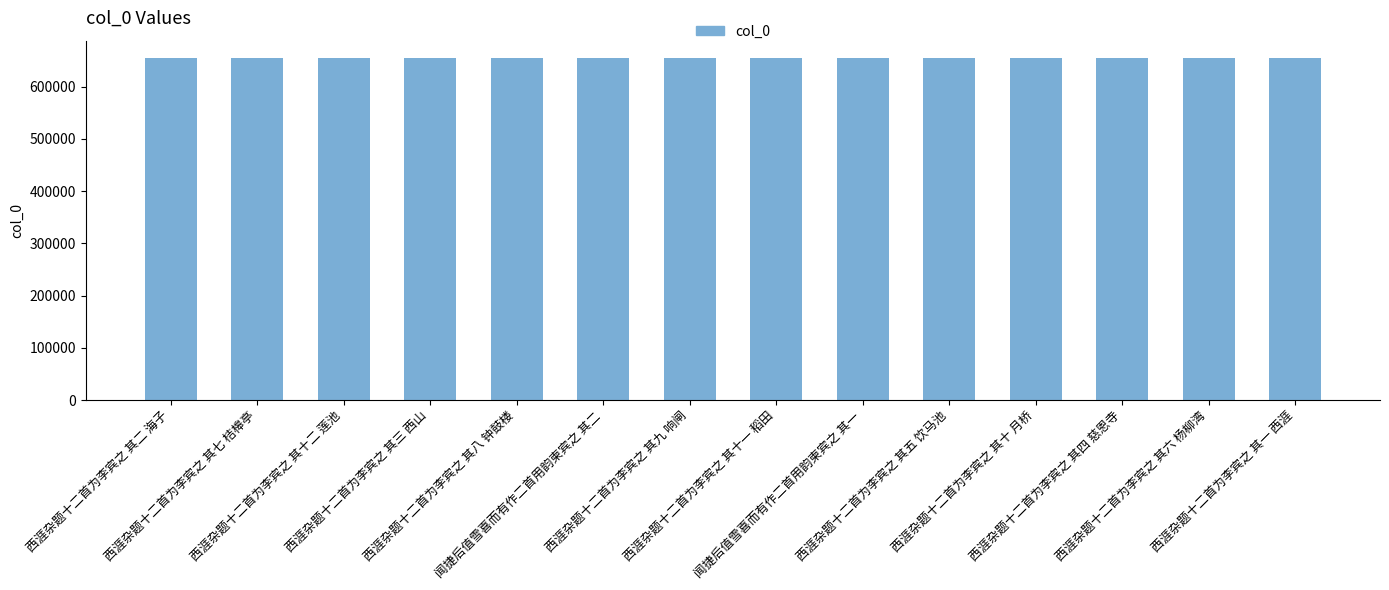

What is the value of the 10th bar from the left?

655209